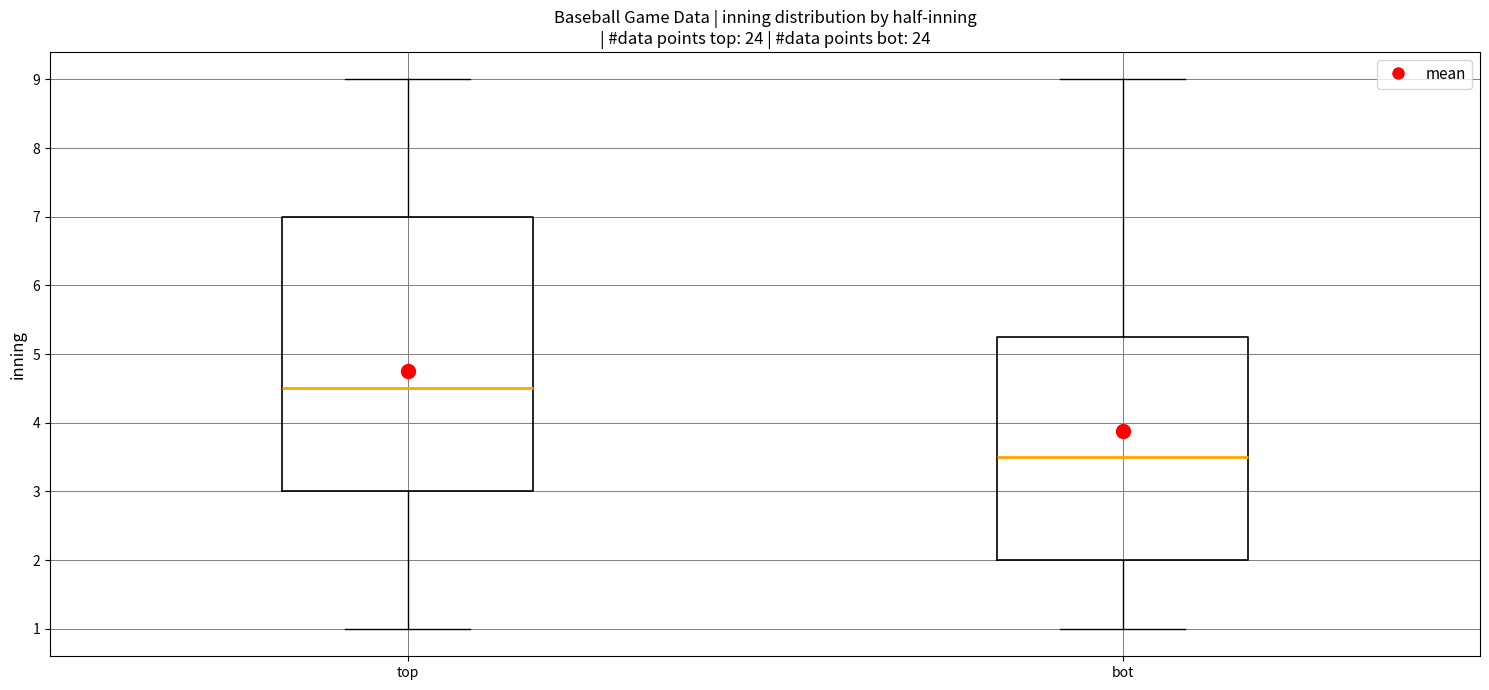

Comparing the boxes themselves (not the whiskers), which one is the tallest?

top